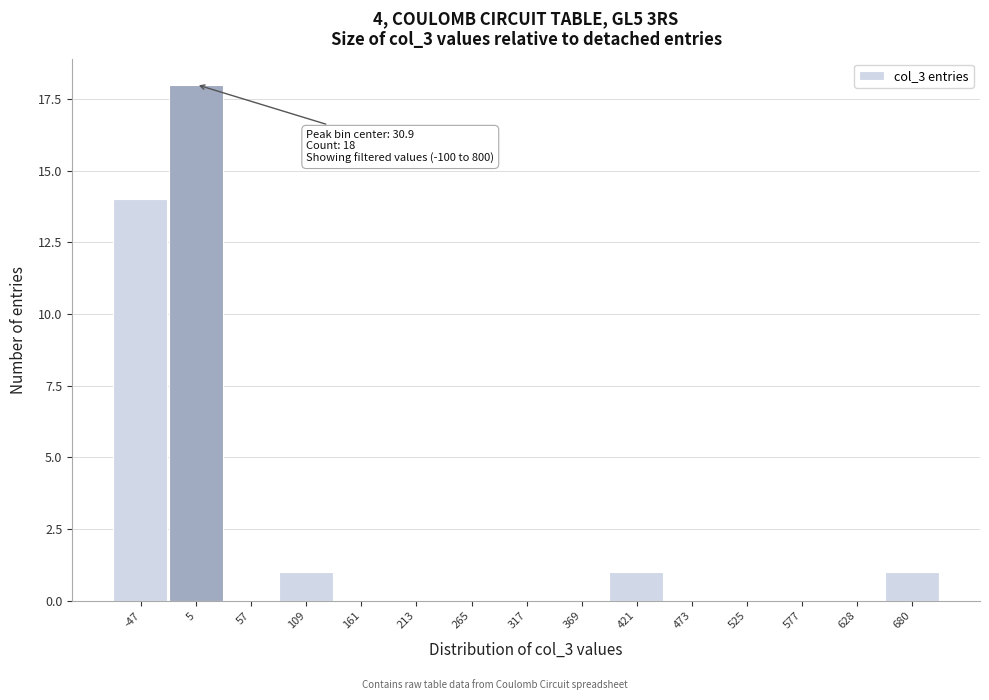

Between 369 and 680, which is larger?

680